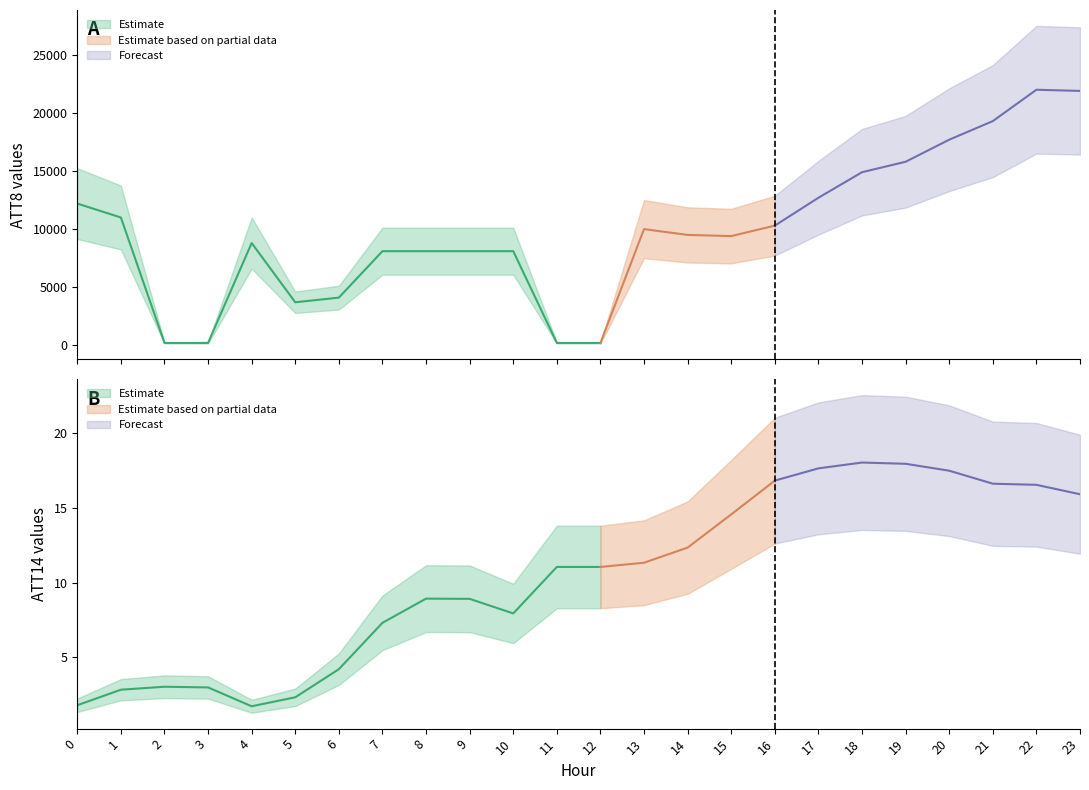

What is the sum of all ATT8 values?

236500.0